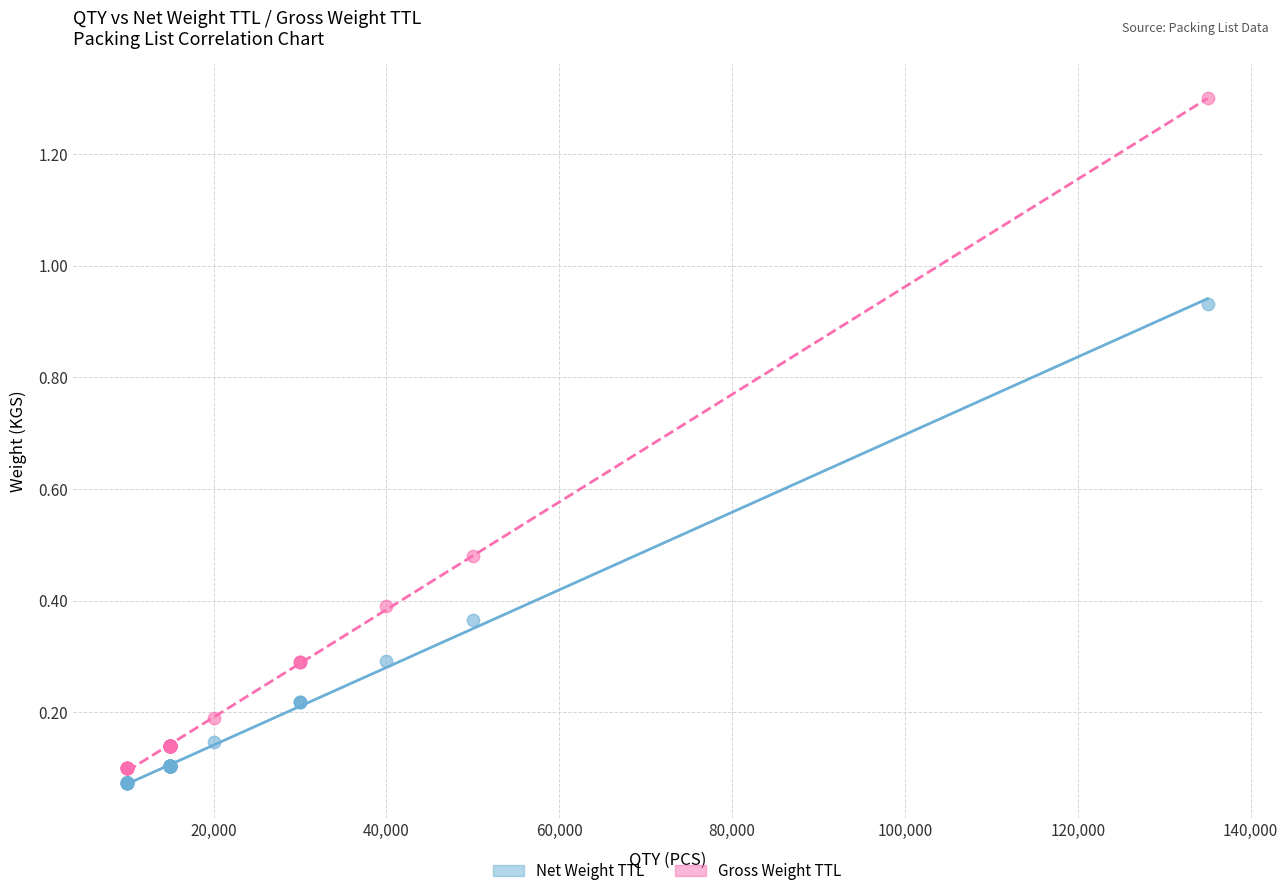

Which series reaches the maximum Y coordinate?

Gross Weight TTL